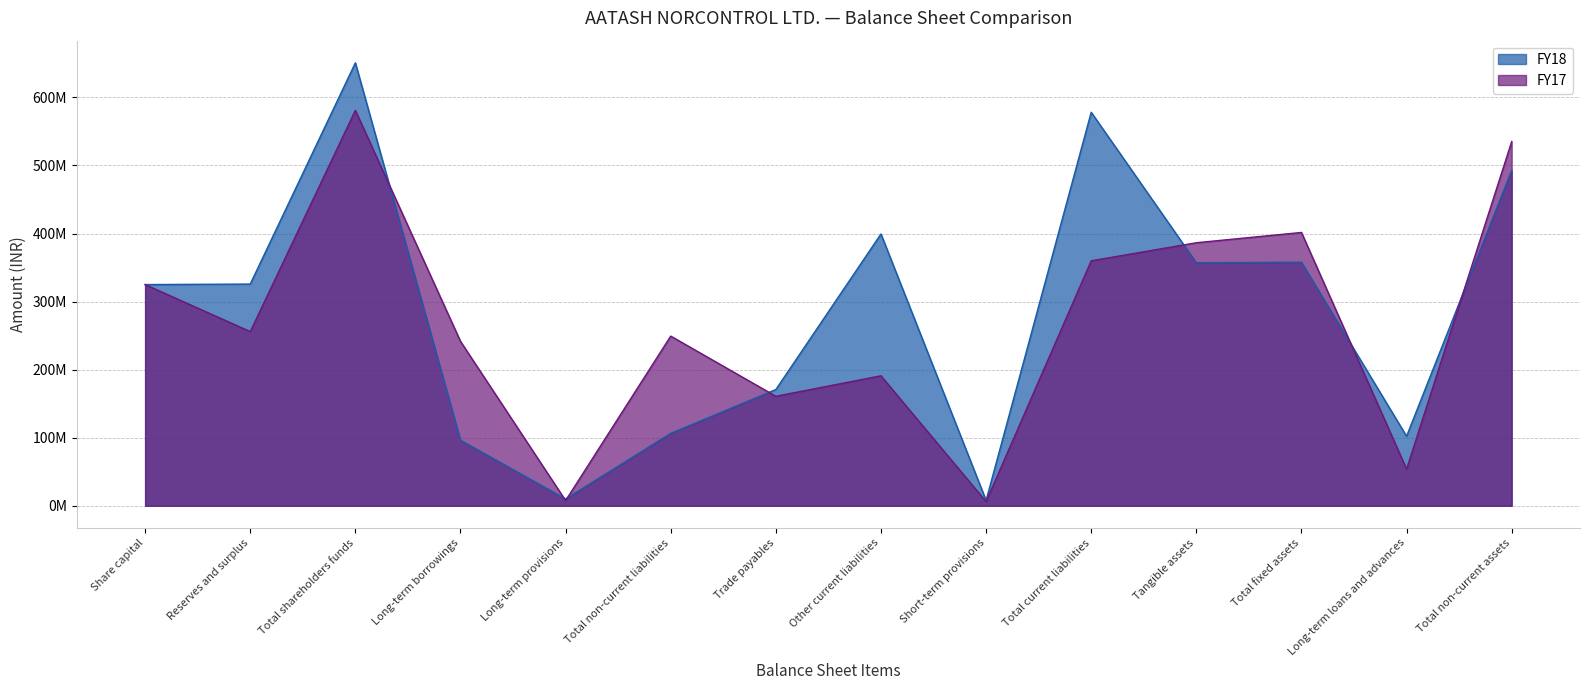

List the labels in order of FY17 value, smallest first.

Short-term provisions, Long-term provisions, Long-term loans and advances, Trade payables, Other current liabilities, Long-term borrowings, Total non-current liabilities, Reserves and surplus, Share capital, Total current liabilities, Tangible assets, Total fixed assets, Total non-current assets, Total shareholders funds